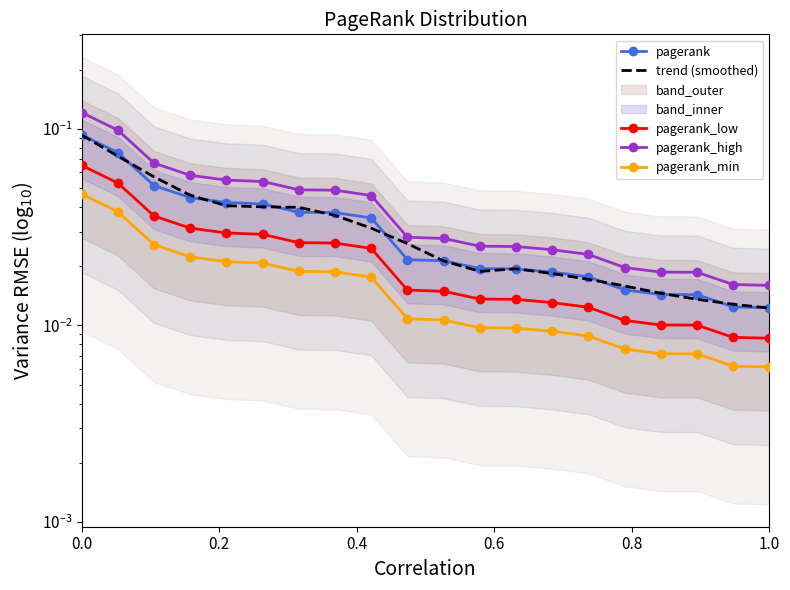

What position from the right is 0.0?

20